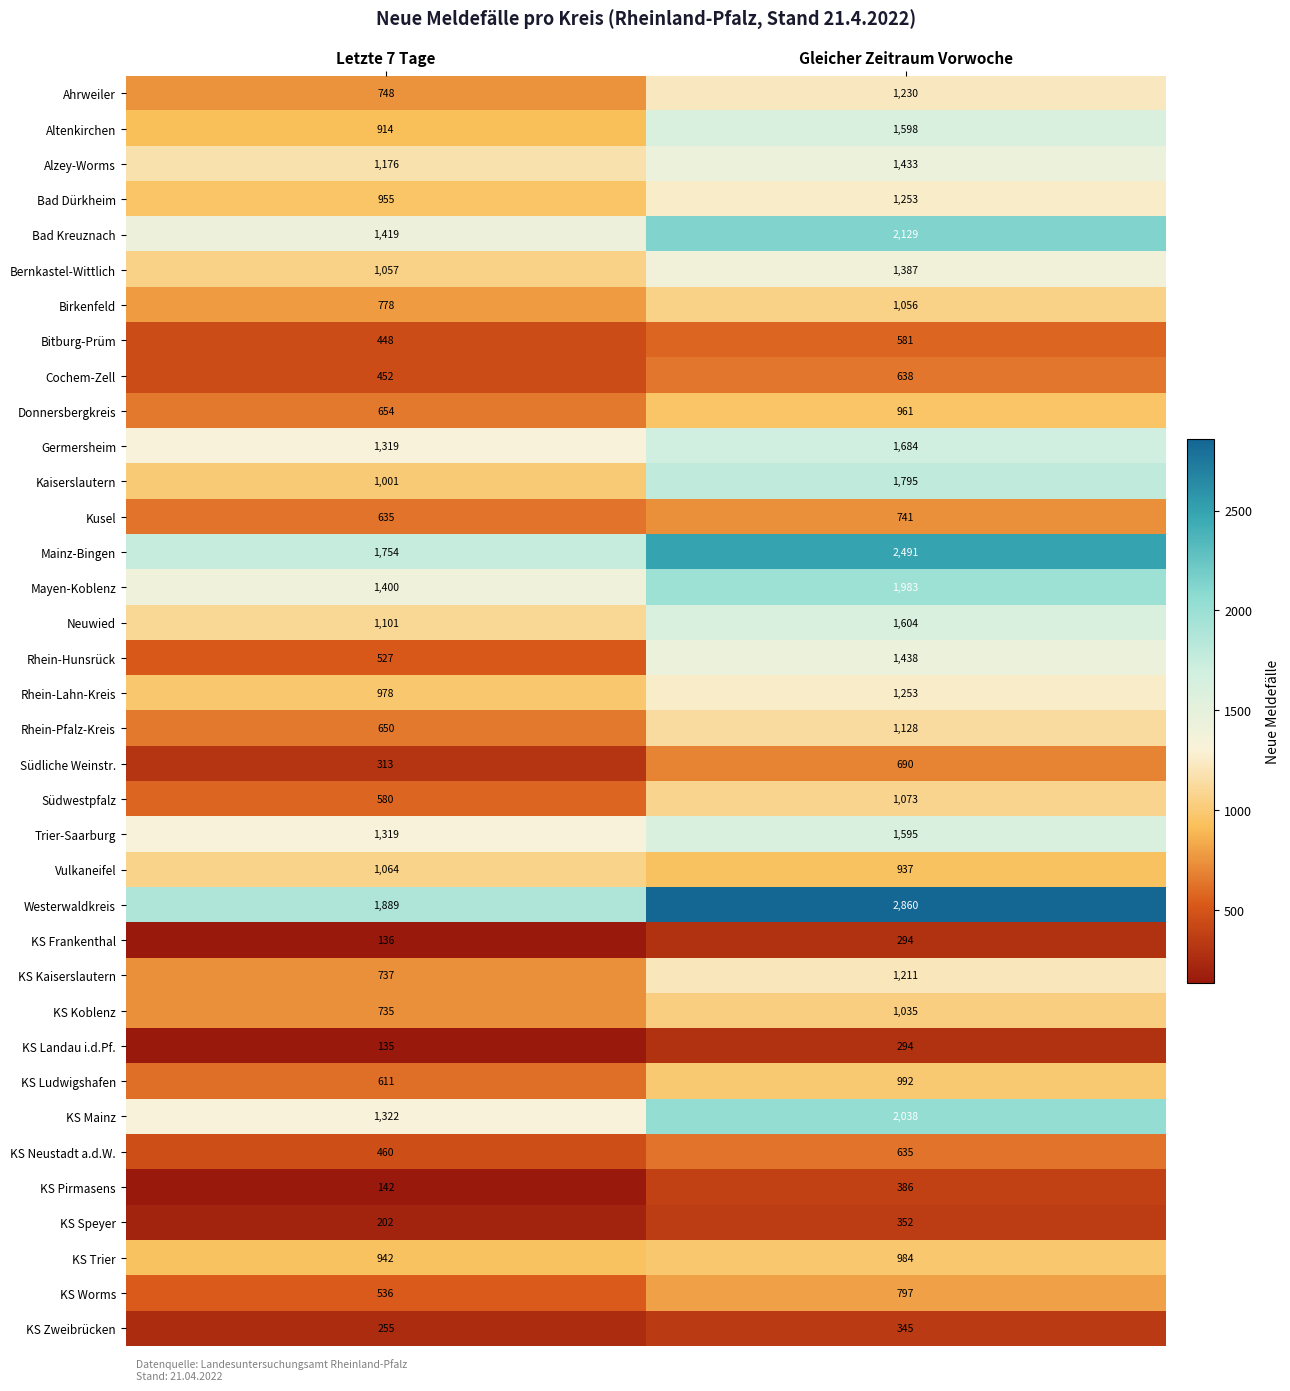

What is the greatest value displayed?

2860